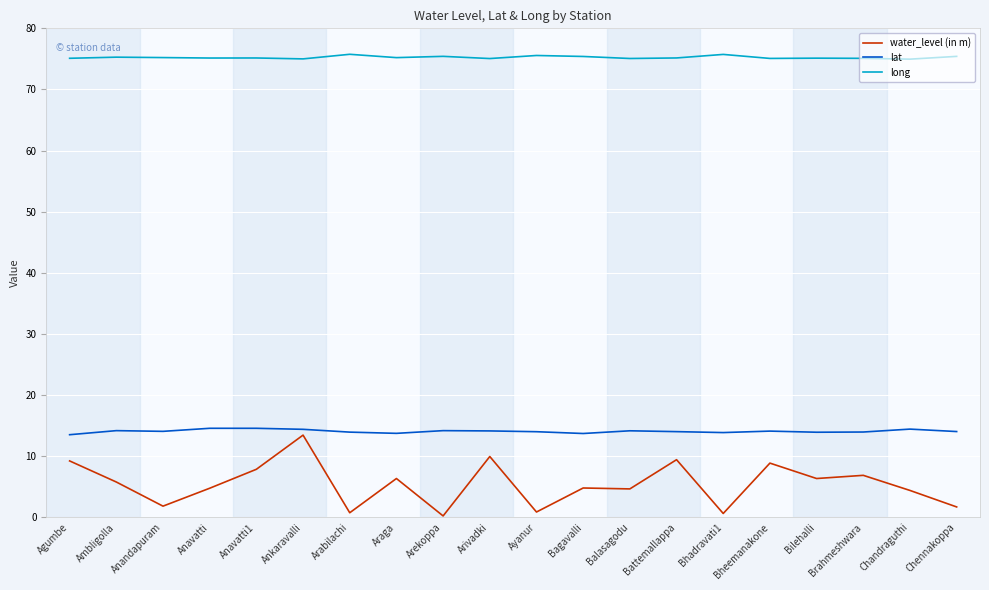

The lat series shows 14.1 at Bheemanakone. True or false?

True